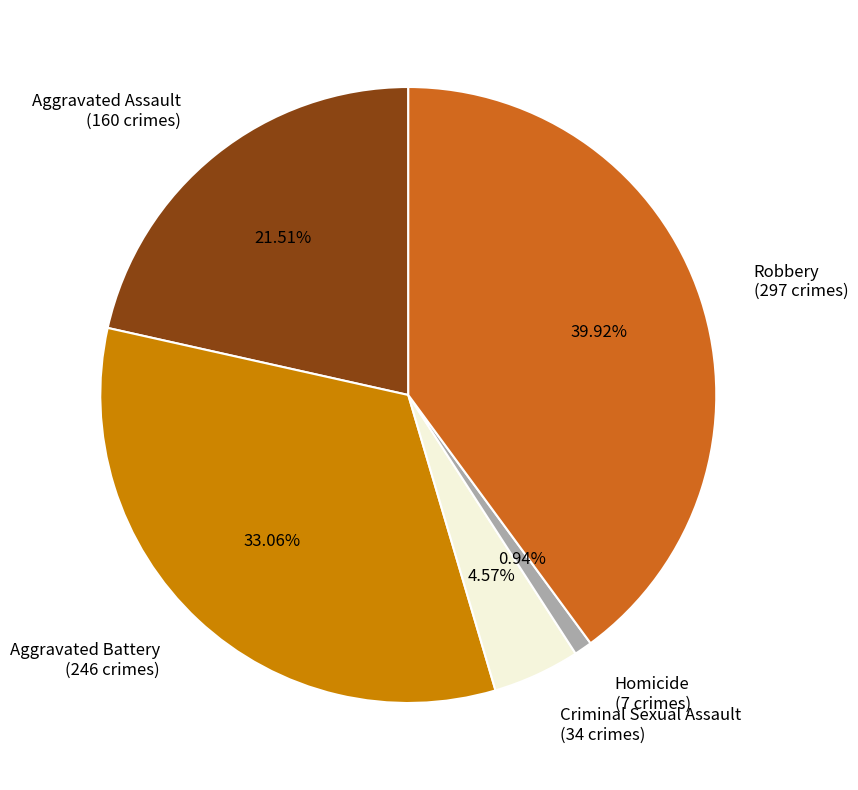

To the nearest percent, what portion does Robbery represent?

40%